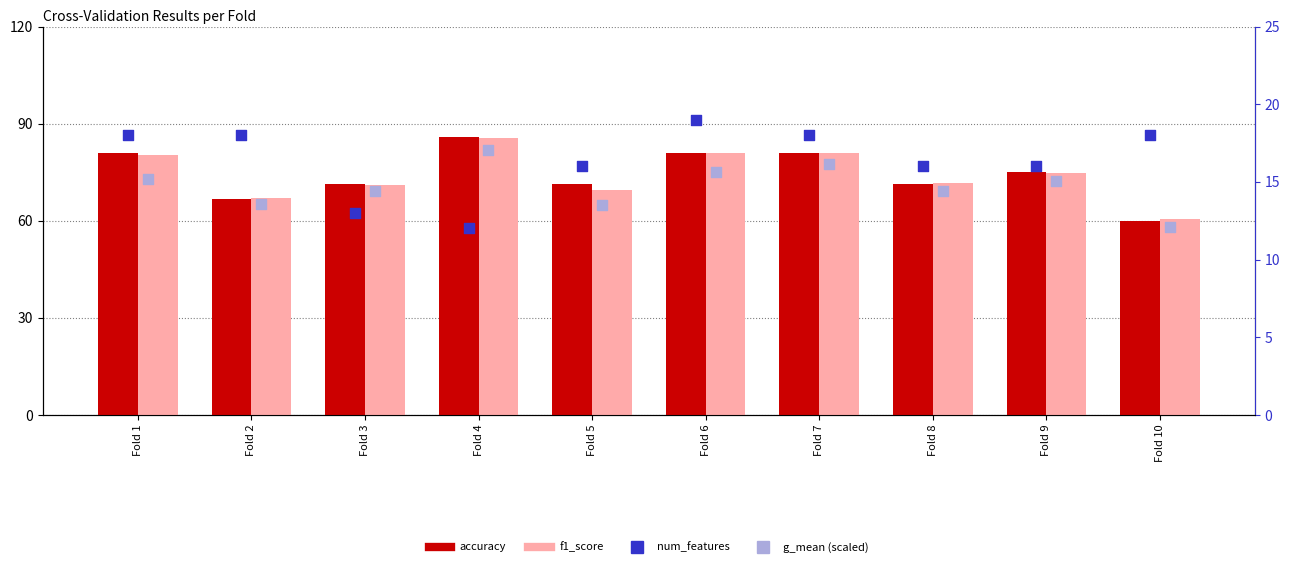

At how many categories does at least one series exceed 34?

10